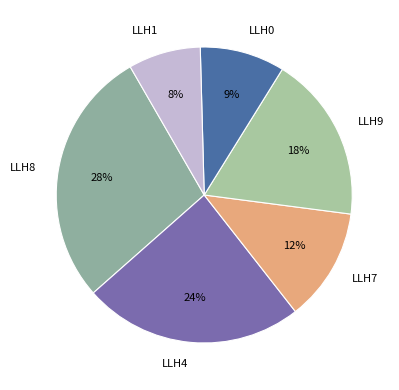

How many segments does this pie chart have?

6